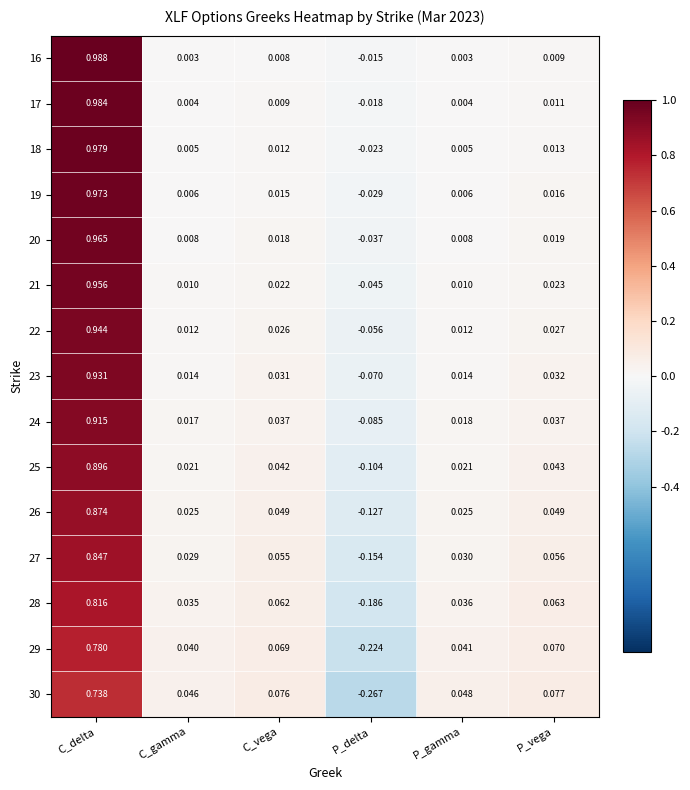

At which label is 24 closest to 0?

C_gamma